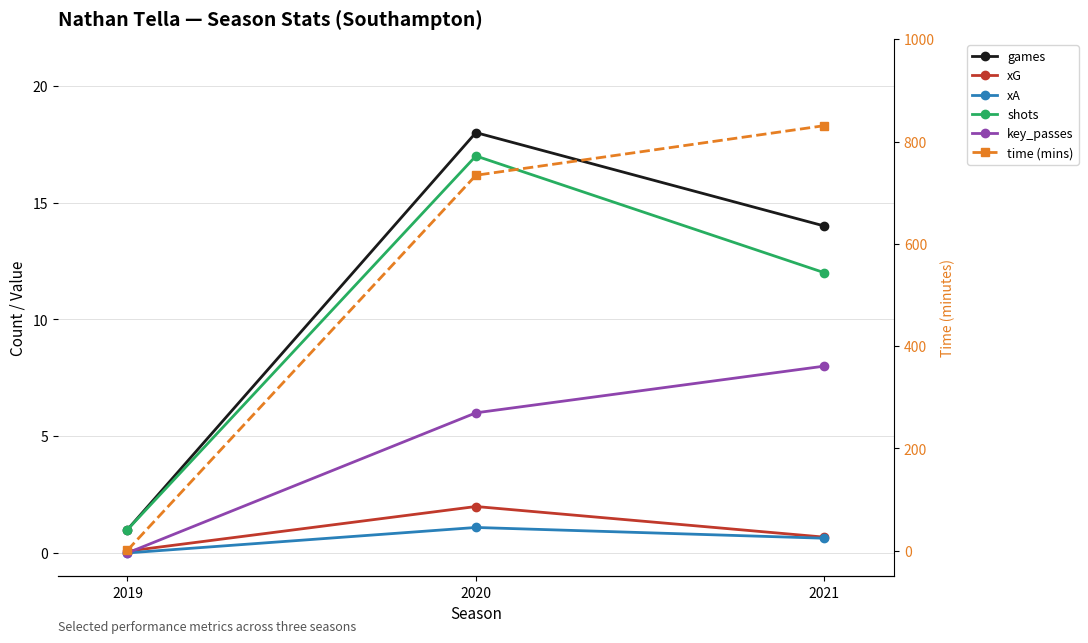

What is the difference between the shots values at 2020 and 2019?

16.0